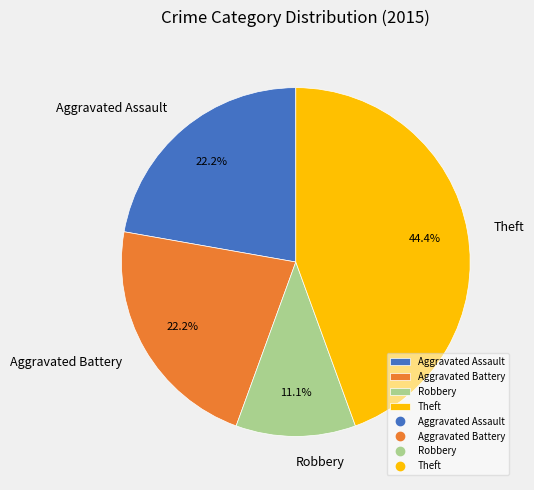

Does Aggravated Battery represent more than half of the total?

No